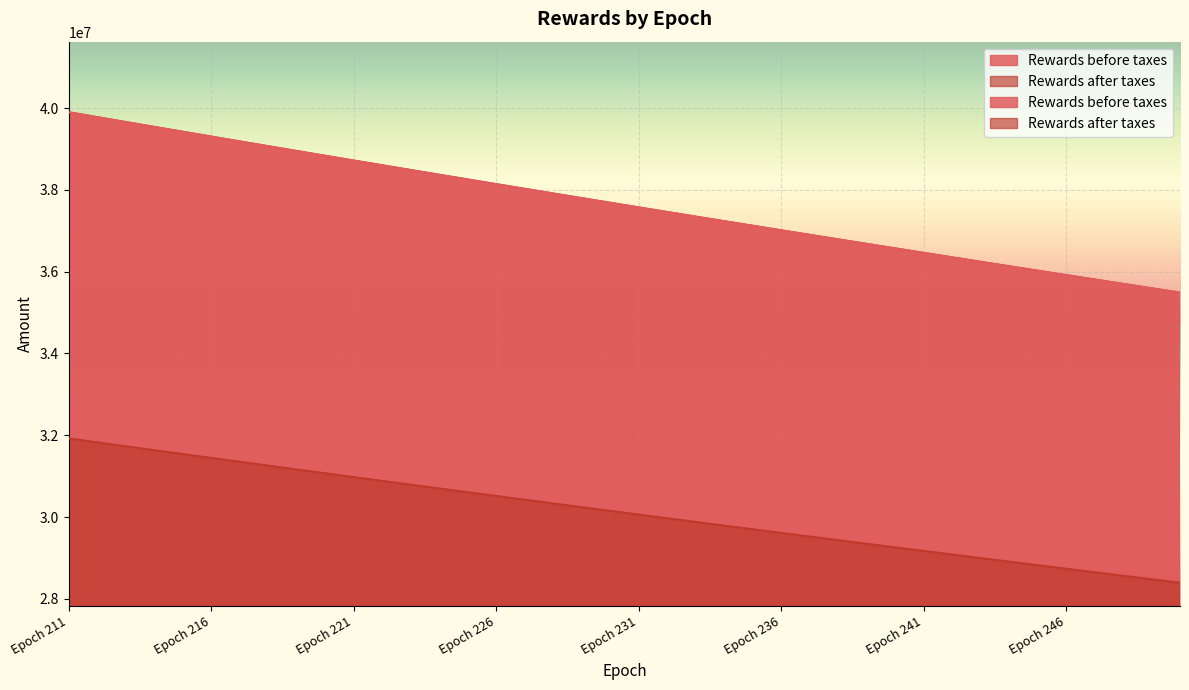

Between Epoch 227 and Epoch 250, which series saw the biggest shift?

Rewards before taxes